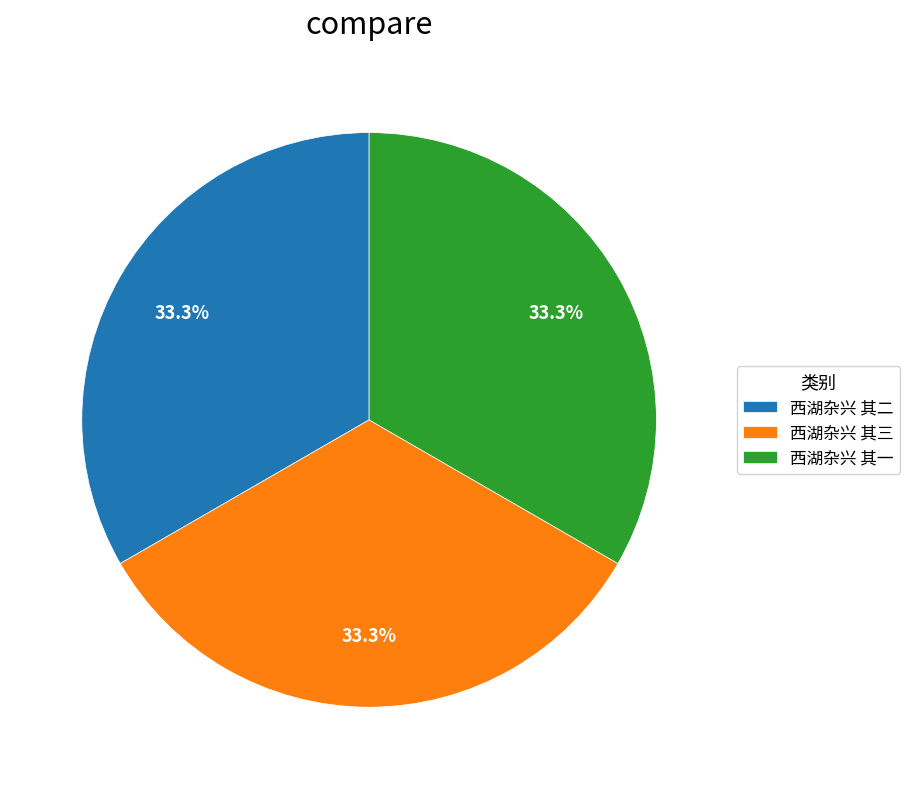

What percentage is NOT represented by 西湖杂兴 其二?

66.7%